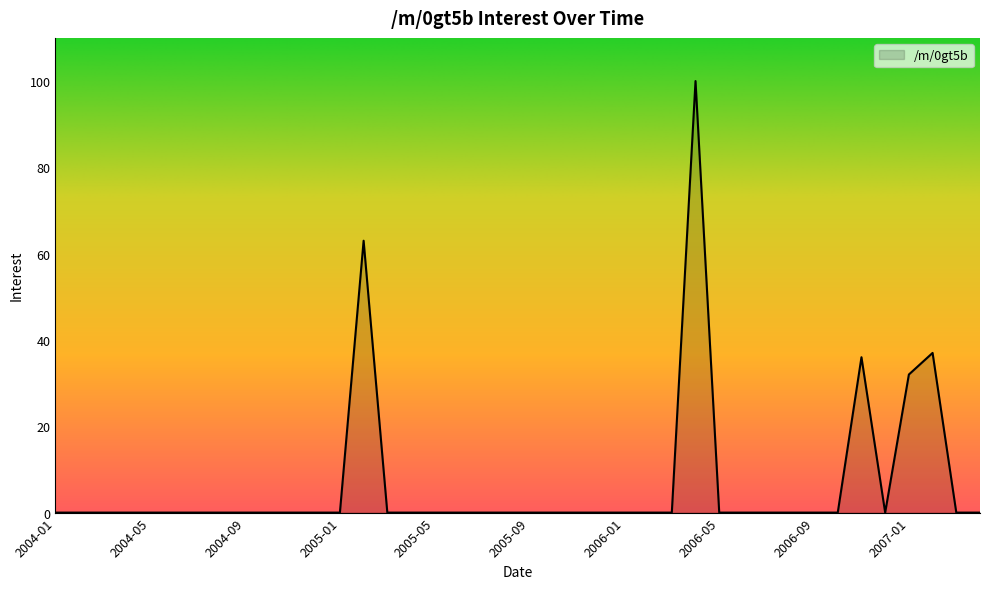

What is the maximum value shown in the chart?

100